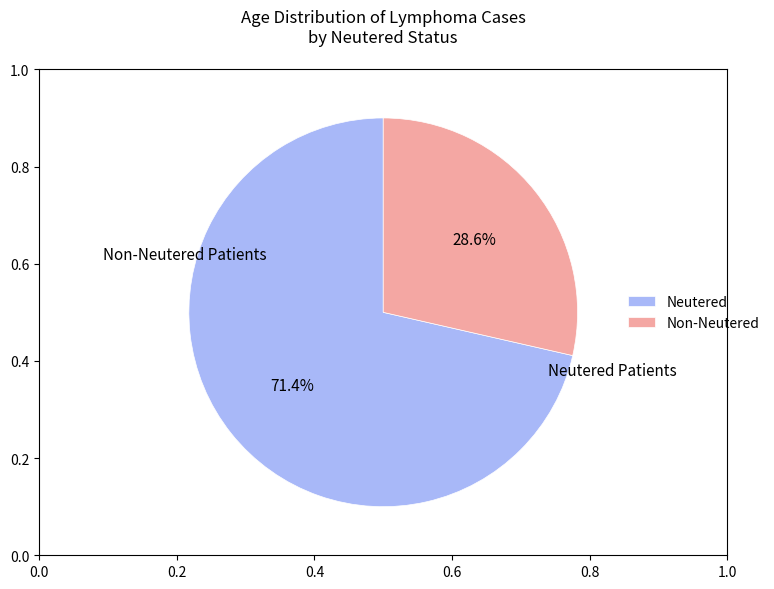

What percentage do Neutered and Non-Neutered together represent?

100.0%